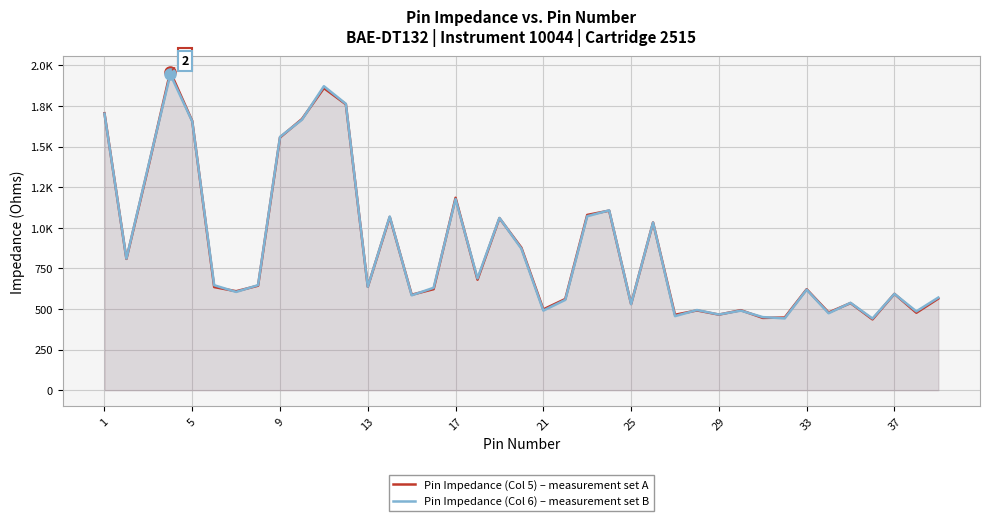

Which series has the largest range (max minus min)?

Pin Impedance (Col 5)